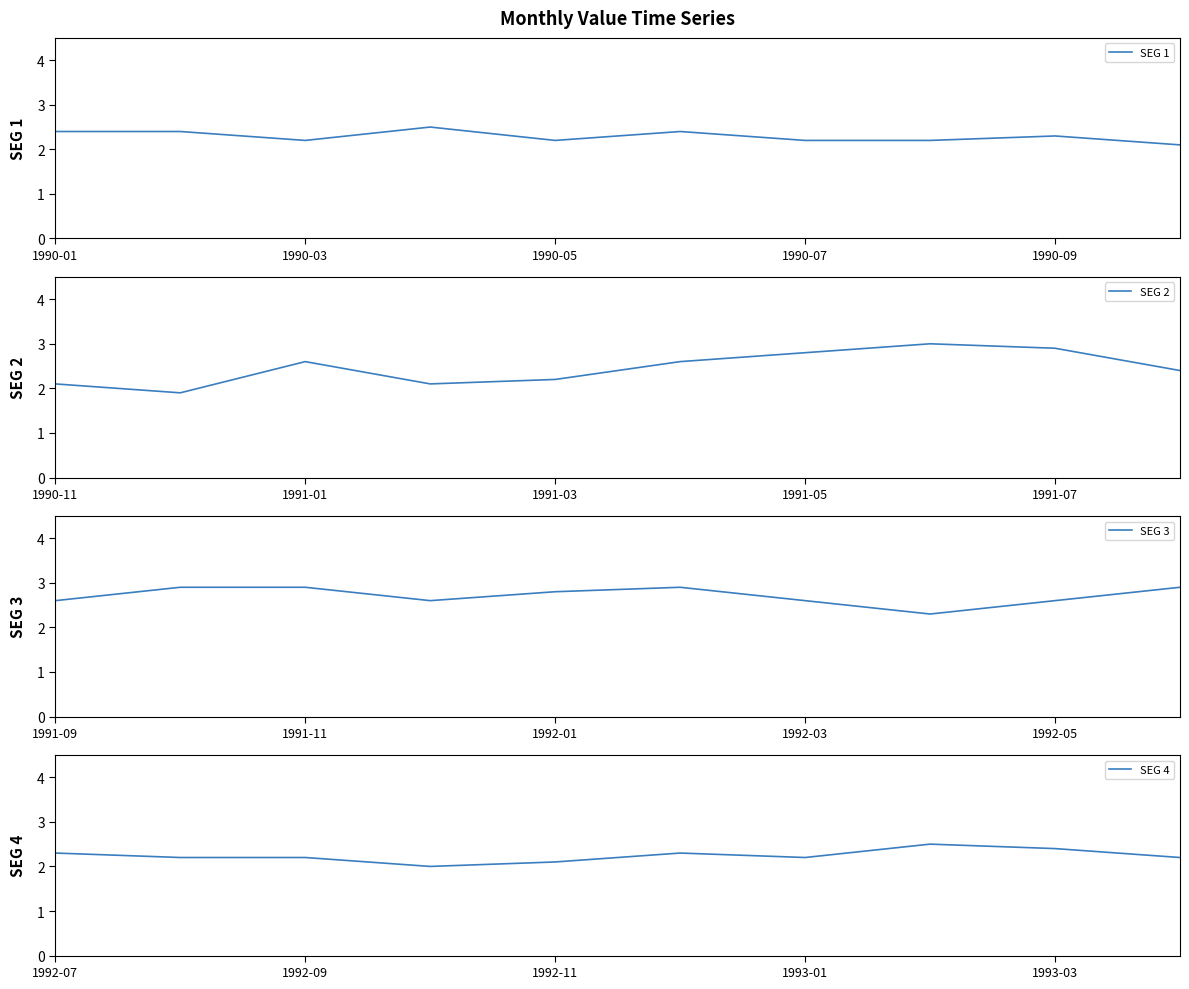

Is it true that SEG 4 equals 0.7 at 1992-07?

False